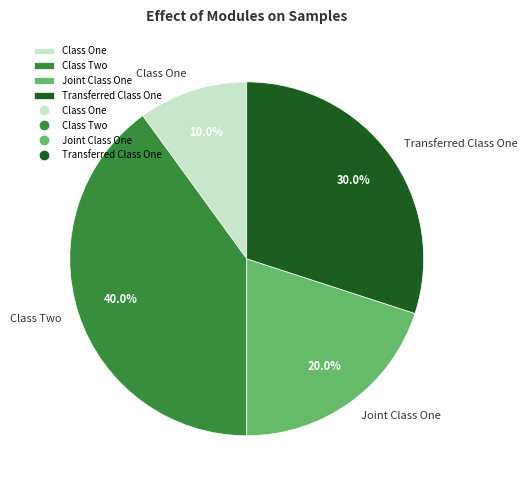

What percentage is the Class Two slice, to the nearest percent?

40%